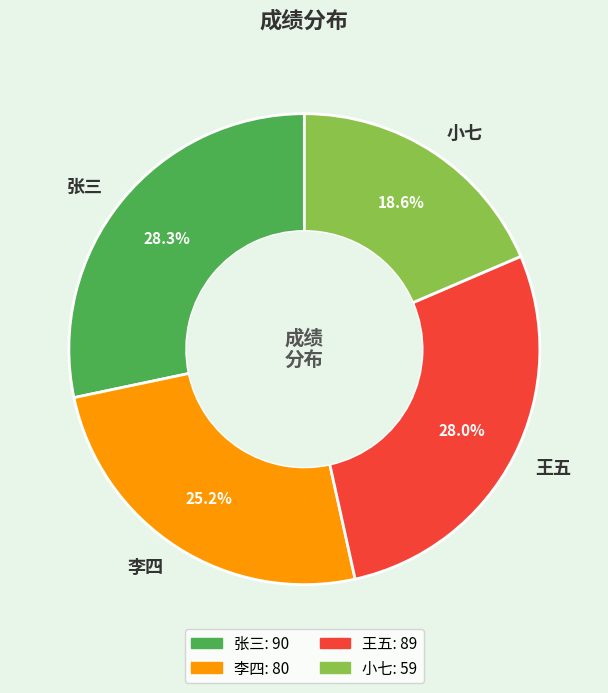

Between 李四 and 小七, which is larger?

李四